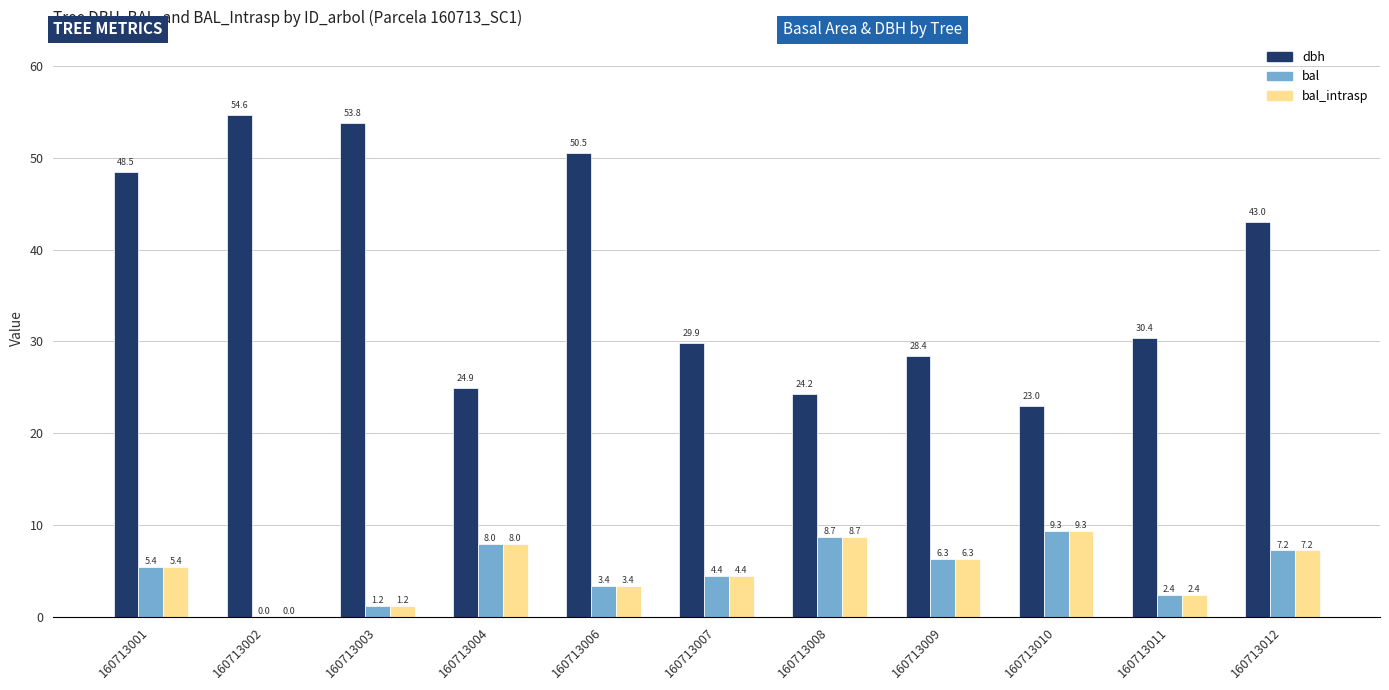

True or false: dbh has a value of 8.2 at 160713010.

False